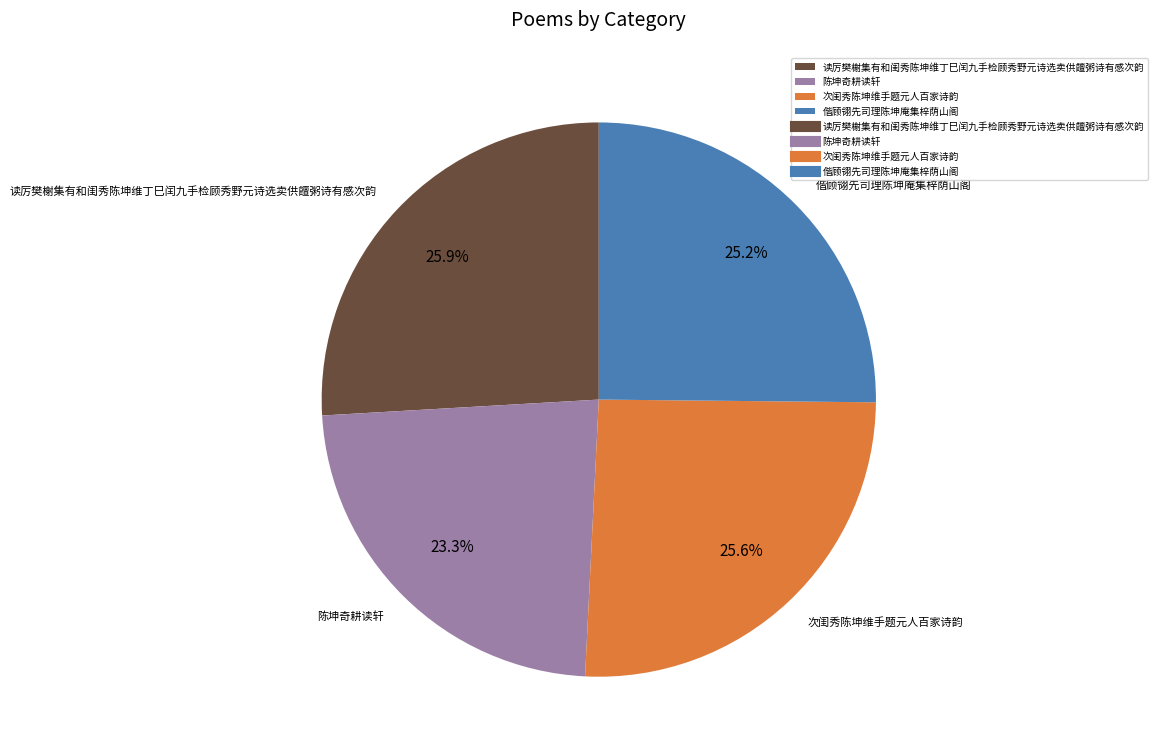

The 读厉樊榭集有和闺秀陈坤维丁巳闰九手检顾秀野元诗选卖供饘粥诗有感次韵 slice represents 26% of the pie. True or false?

True